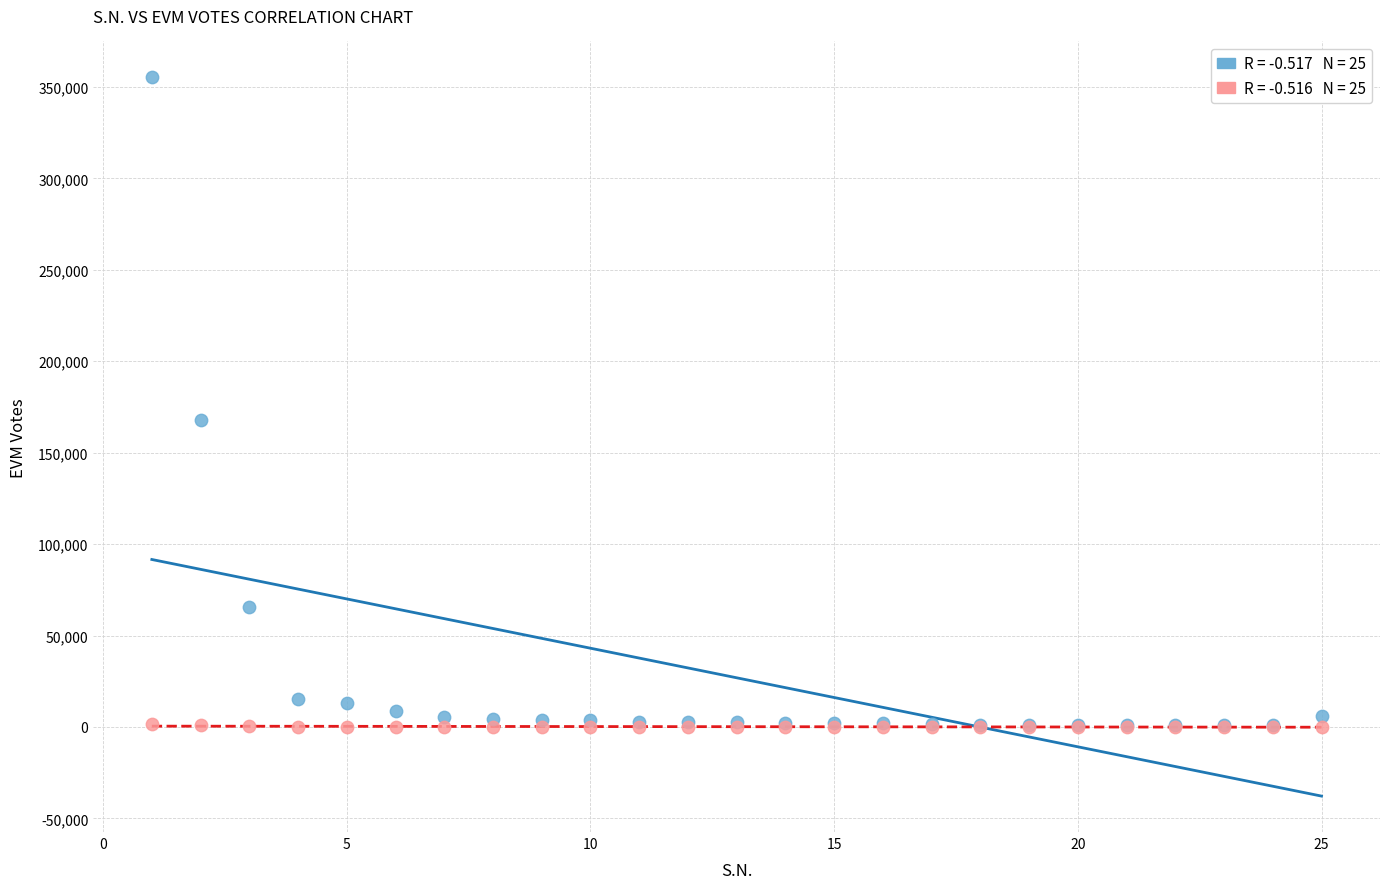

Across all series, what Y value is closest to 177647?

167666